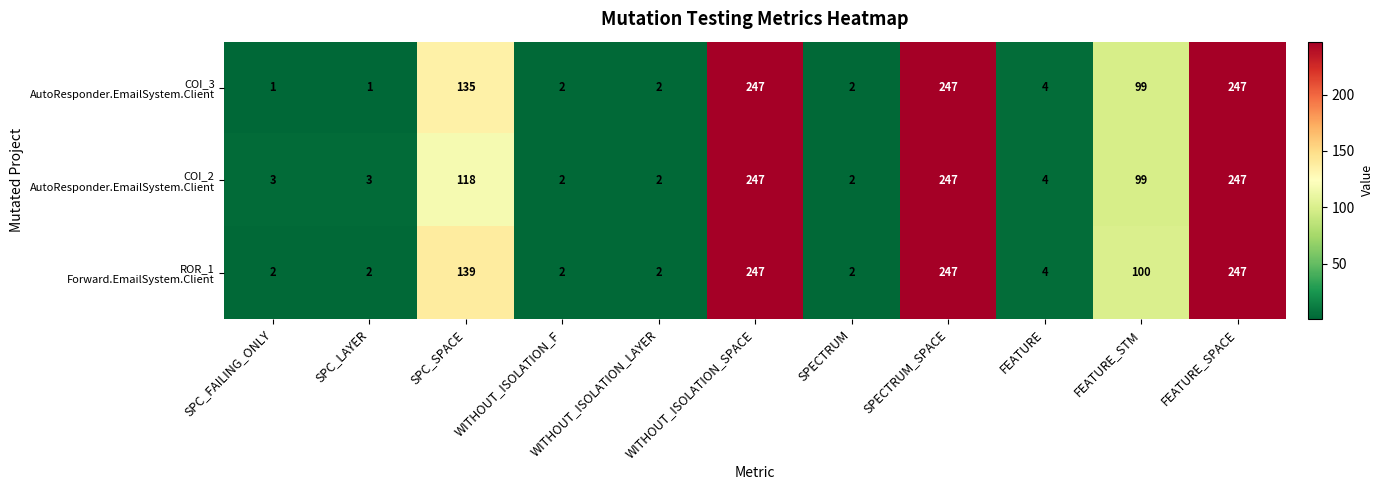

Count the number of data series in this chart.

3